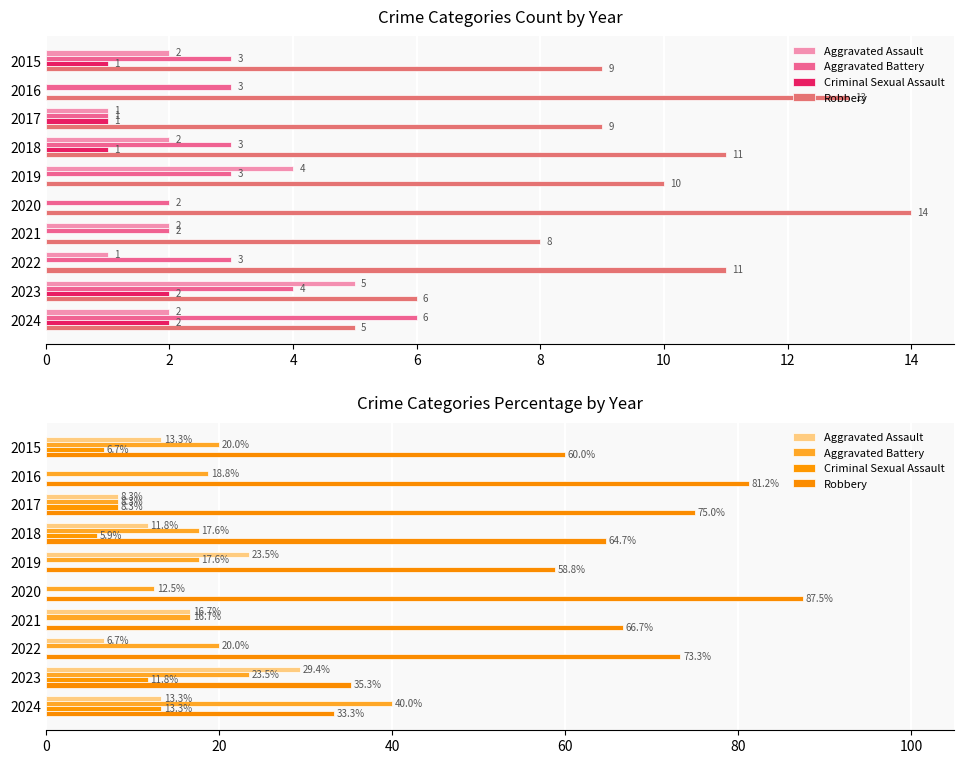

At how many categories does at least one series exceed 18?

10